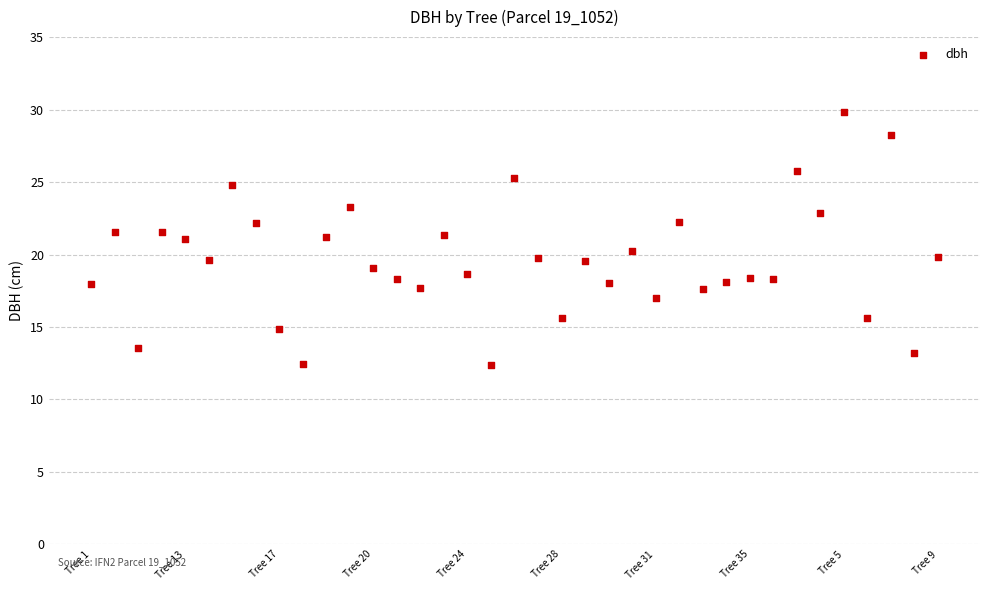

What is the range of Y values (max minus min)?

17.4